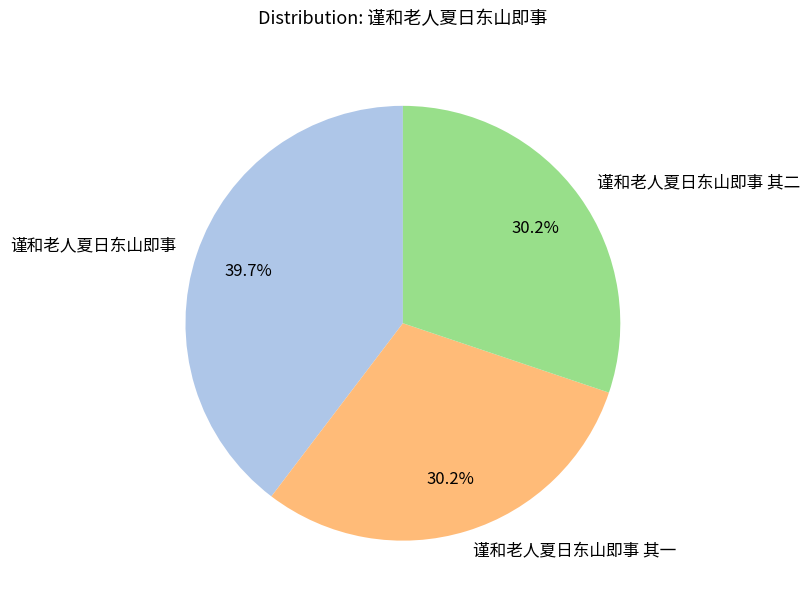

Is the sum of 谨和老人夏日东山即事 and 谨和老人夏日东山即事 其二 greater than half?

Yes